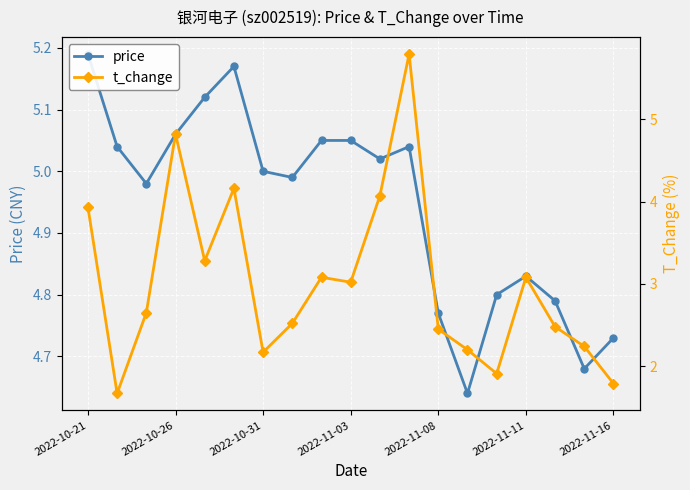

How many values in the price series exceed 5?

9